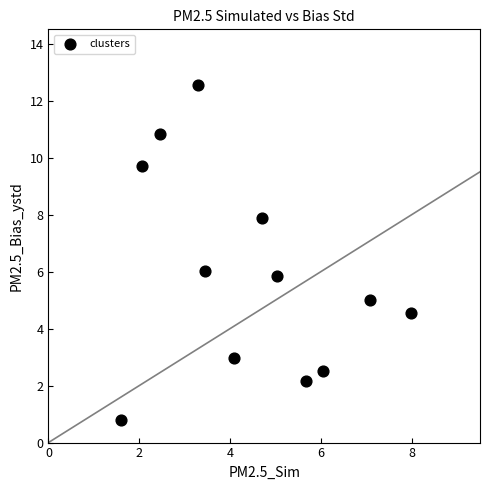

What is the range of Y values (max minus min)?

11.7